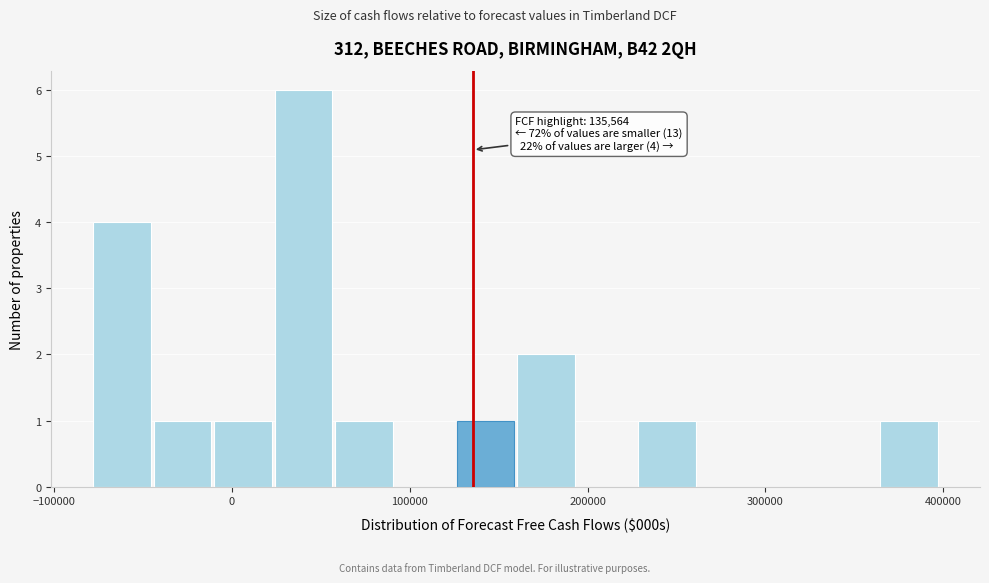

Around what value on the x-axis is the tallest bar? Give the approximate position of its centre, as read against the axis.

40000